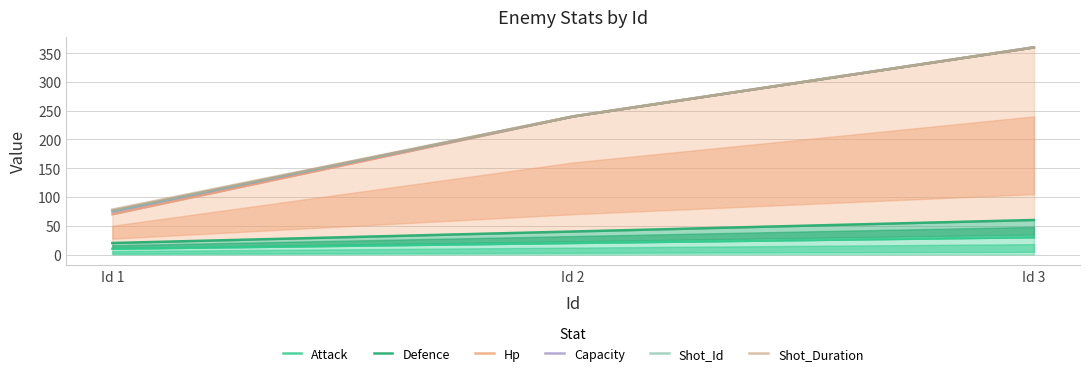

At how many categories does at least one series exceed 202?

2